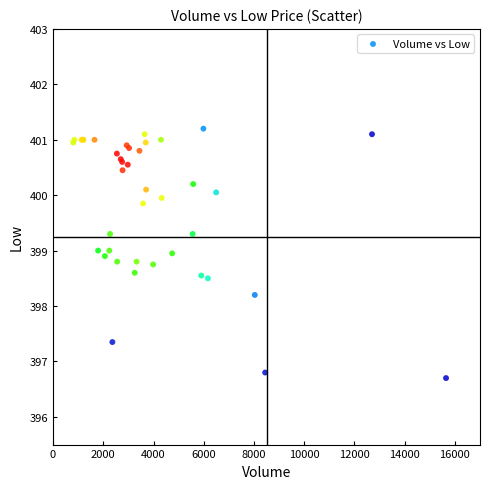

What Y value in the scatter plot is closest to 398?

398.2